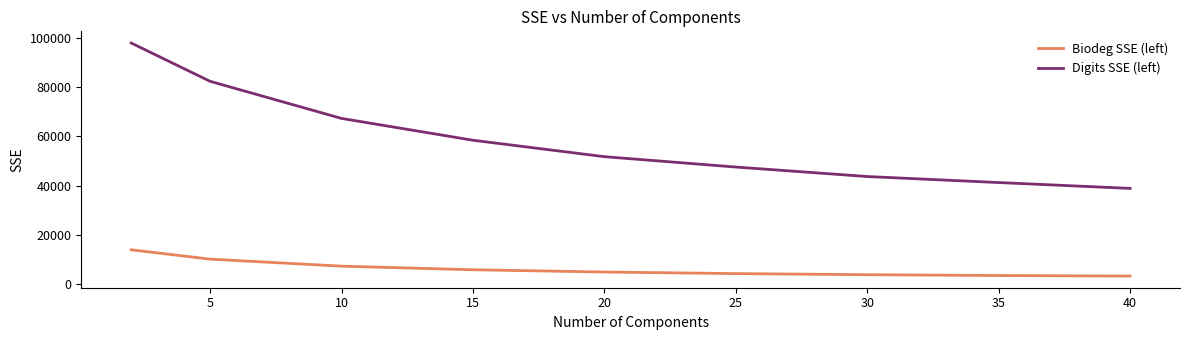

Does the chart display data point markers on the line(s)?

No